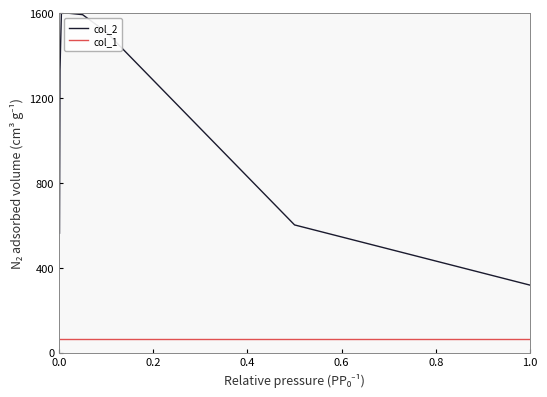

Which series has the largest total across all categories?

col_2